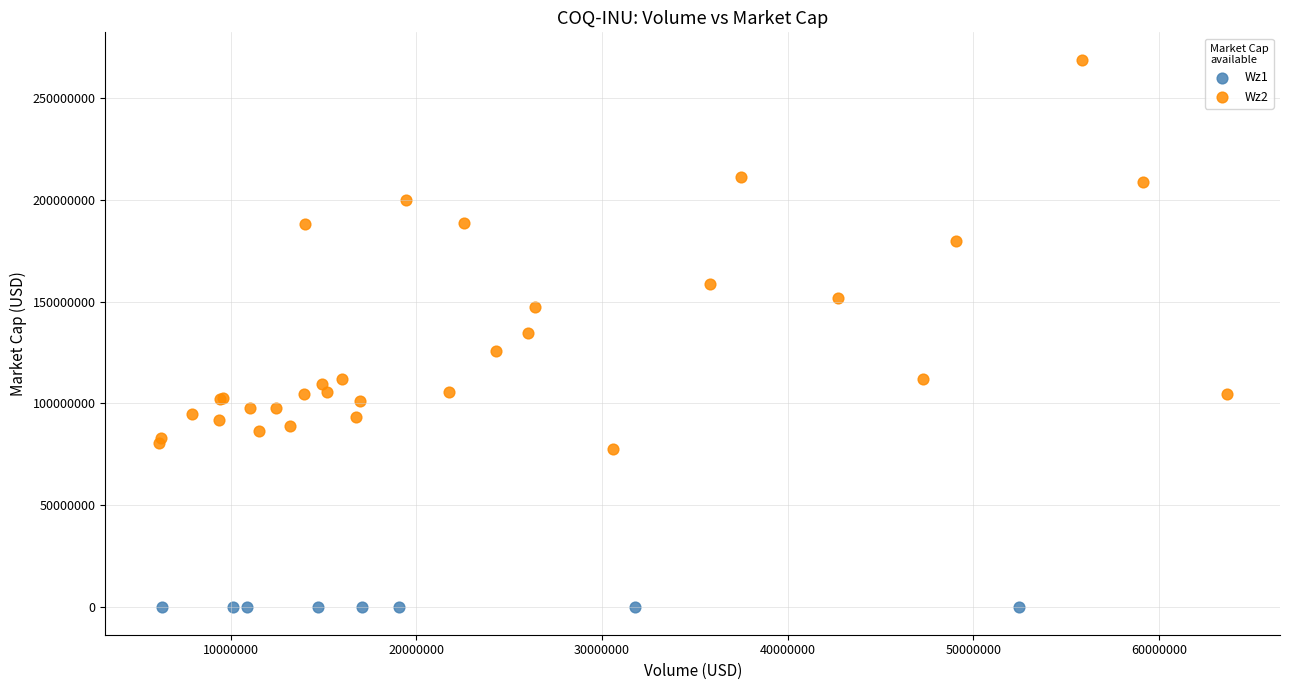

Which series reaches the minimum Y coordinate?

Wz1